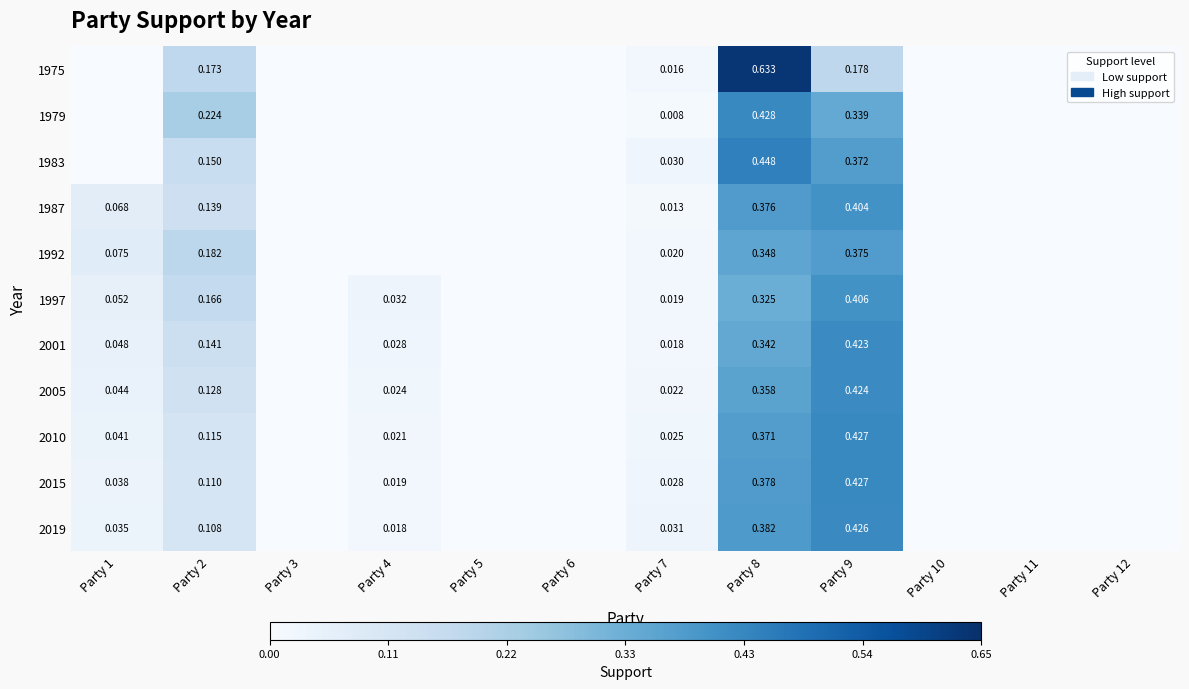

What is the difference between the maximum and second lowest values in the 1997 series?

0.4